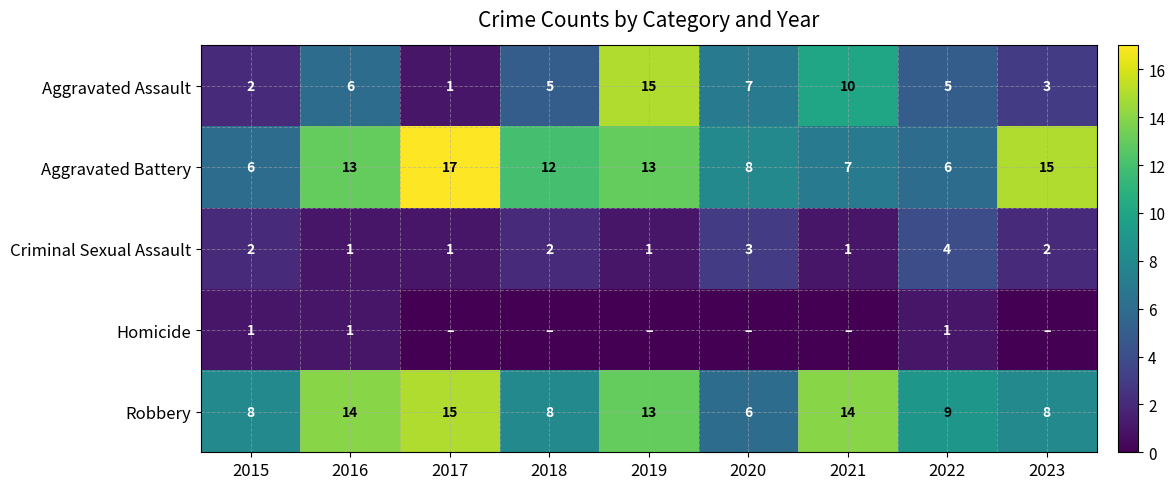

What is the lowest value of the Aggravated Battery series?

6